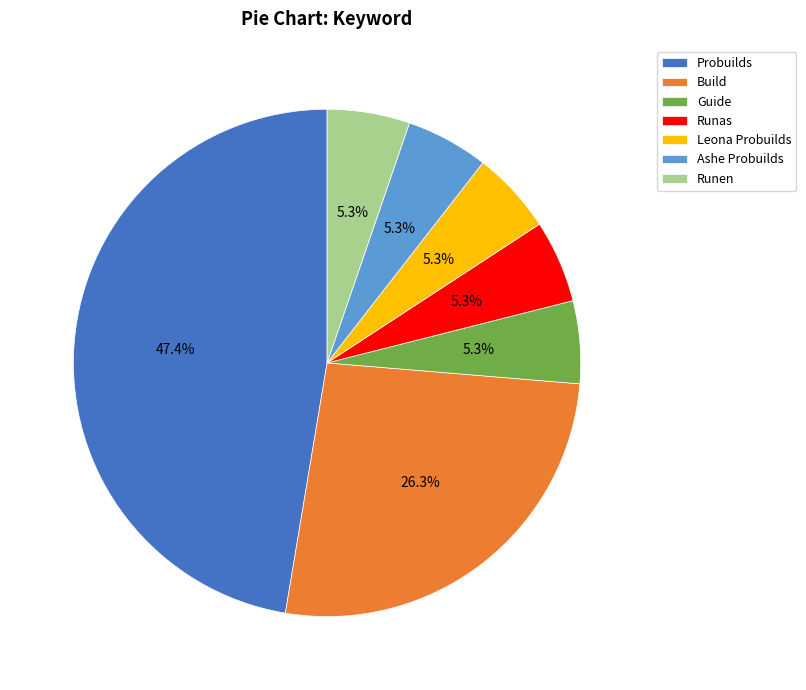

To the nearest percent, what percentage of the pie is Runas?

5%